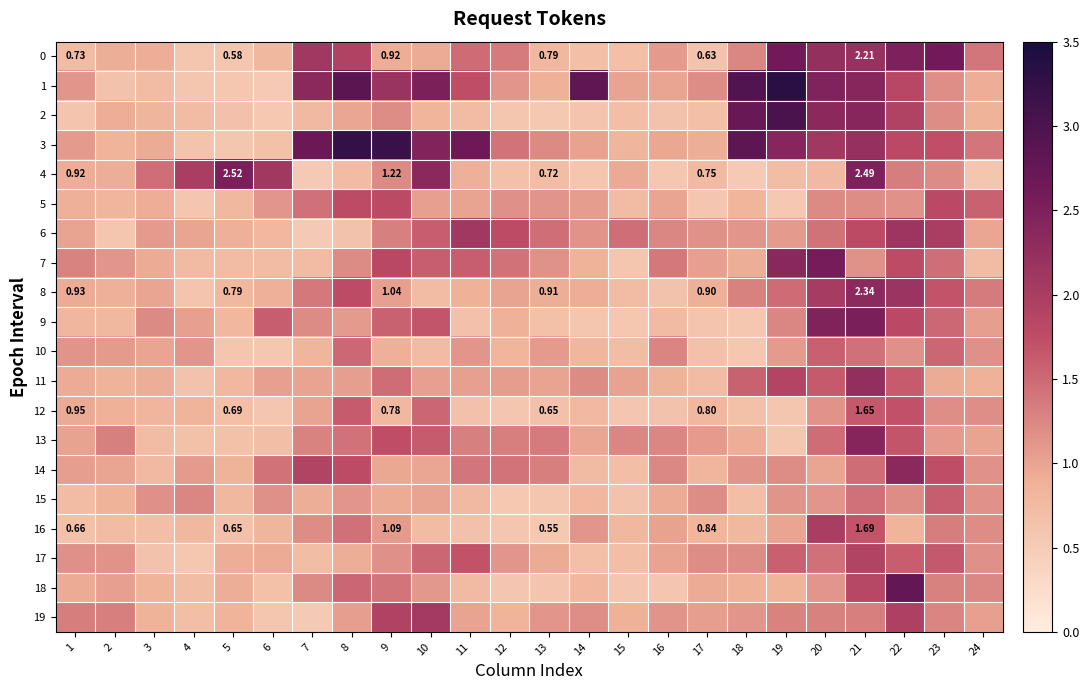

What is the sum of the 2 values at 3 and 12?

1.4